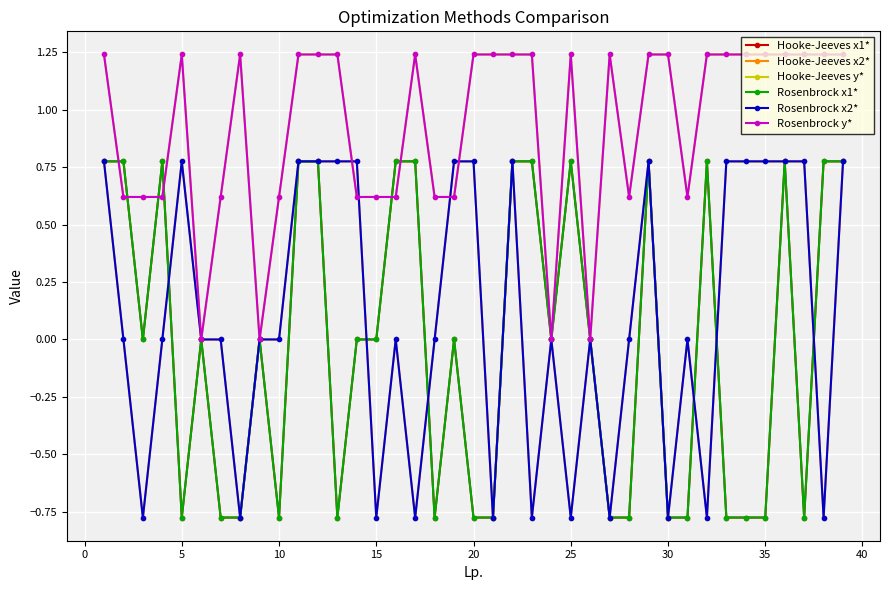

True or false: Rosenbrock y* has more than 0 interior local peaks.

True